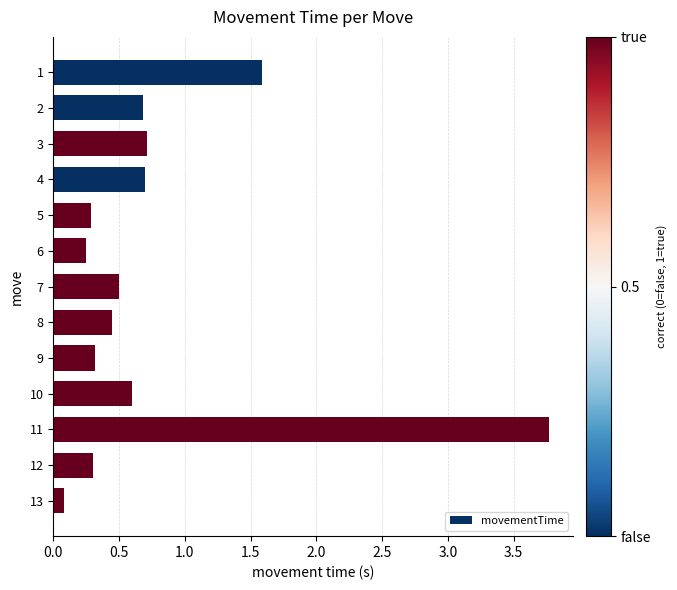

What is the maximum value shown in the chart?

3.8